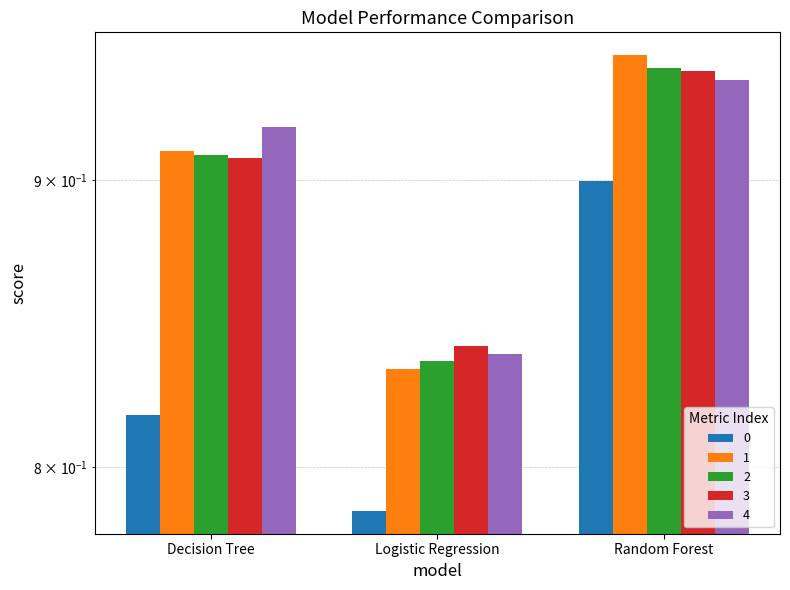

What is the label of the 3rd bar from the right?

Decision Tree